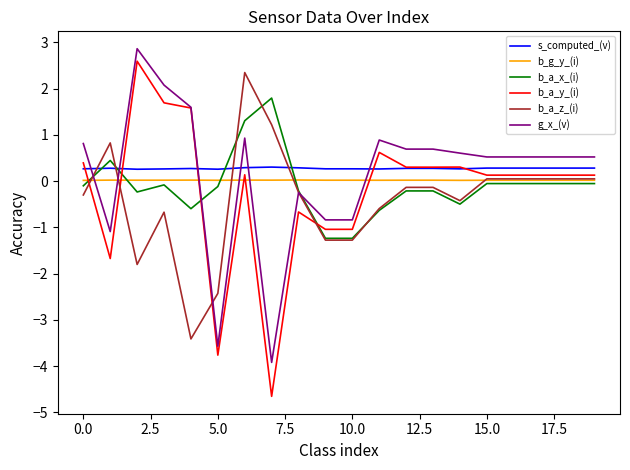

Which series has the widest spread of values?

b_a_y_(i)